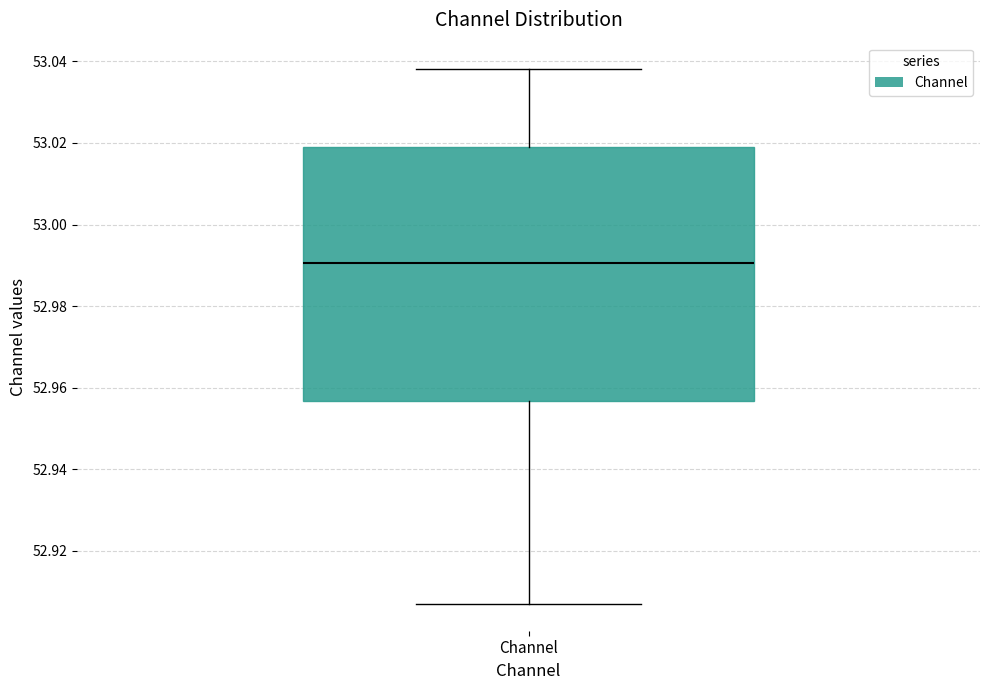

Transcribe this box plot: give where the median line is, the range the box spans, and where the two whiskers end, as read against the y-axis. The values are not printed on the chart, so give them approximately, as read against the axis.

median 52.990, box 52.956 to 53.020, whiskers 52.906 to 53.038